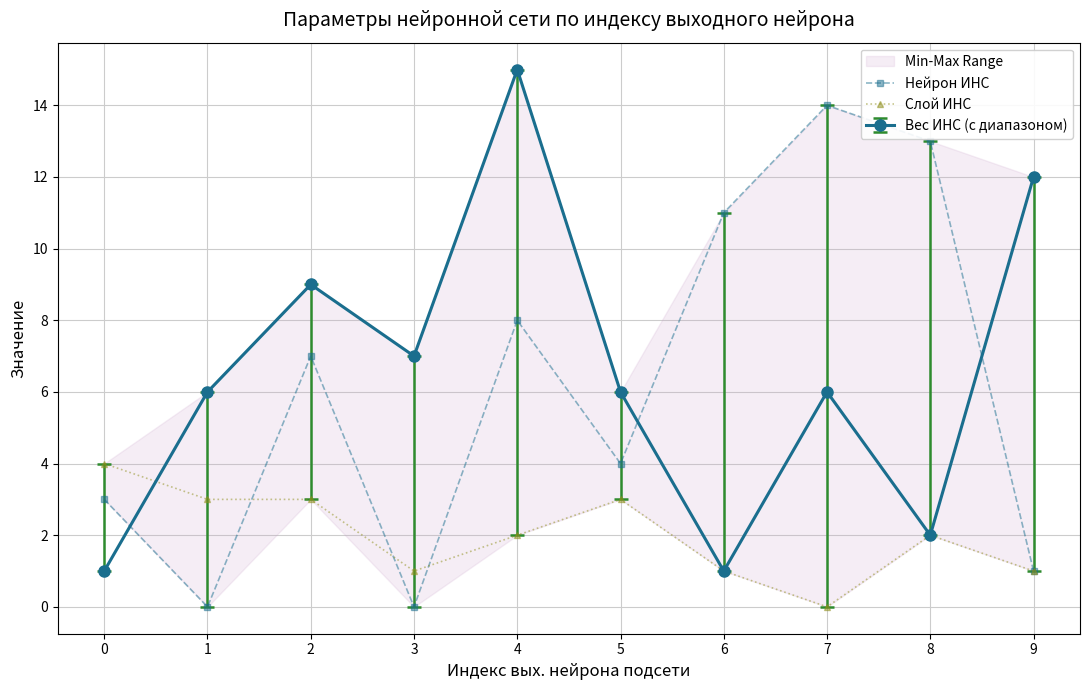

What is the value of the Слой ИНС point at the 9th from the left?

2